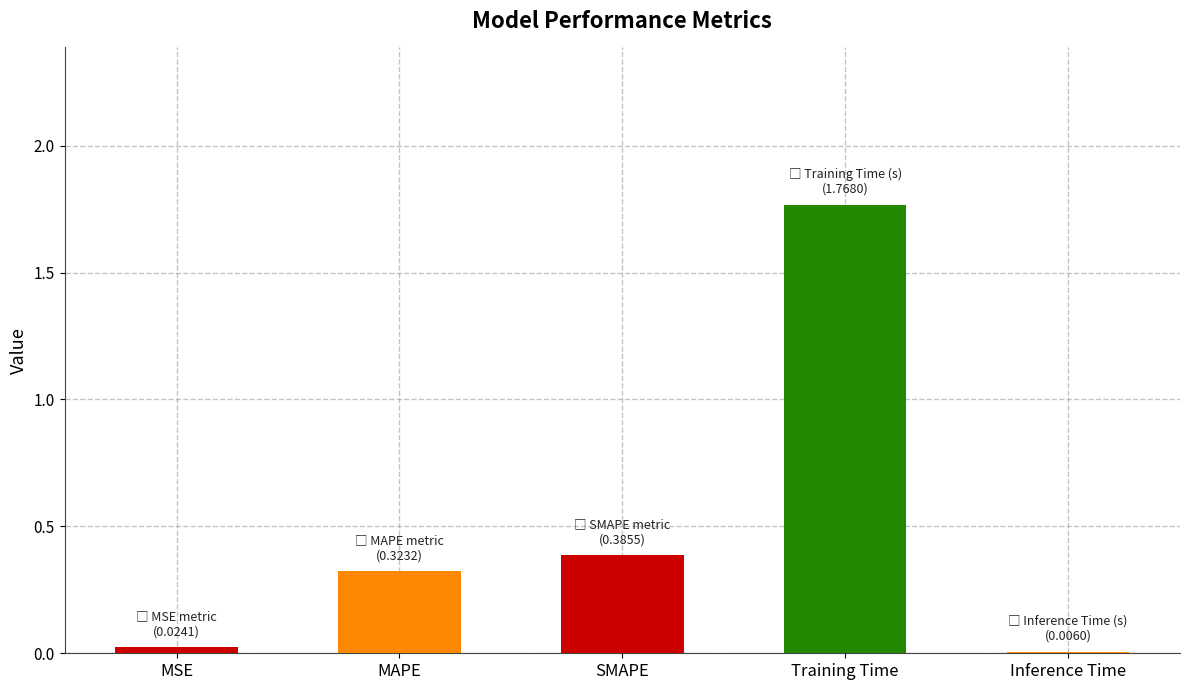

At which category does the chart reach its peak across all series?

Training Time